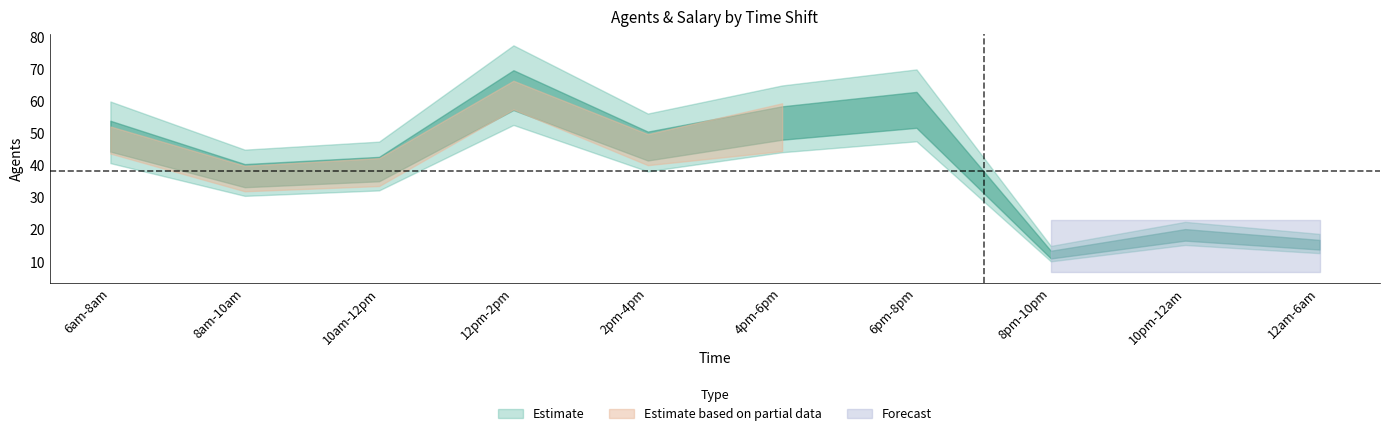

What is the label of the 7th point from the right?

12pm-2pm